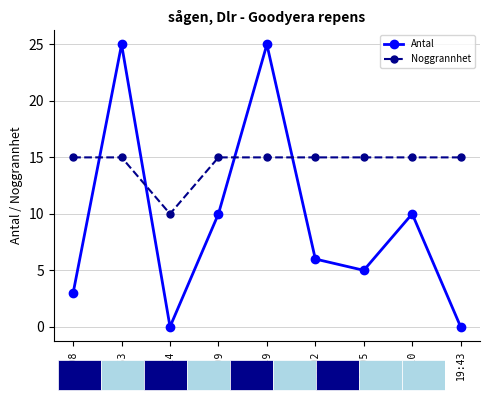

The value of Antal at 19:09 is 4. True or false?

False